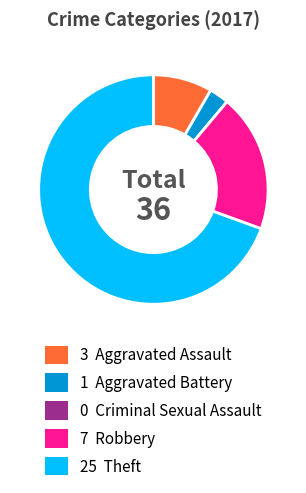

Is there a majority slice in this chart?

Yes